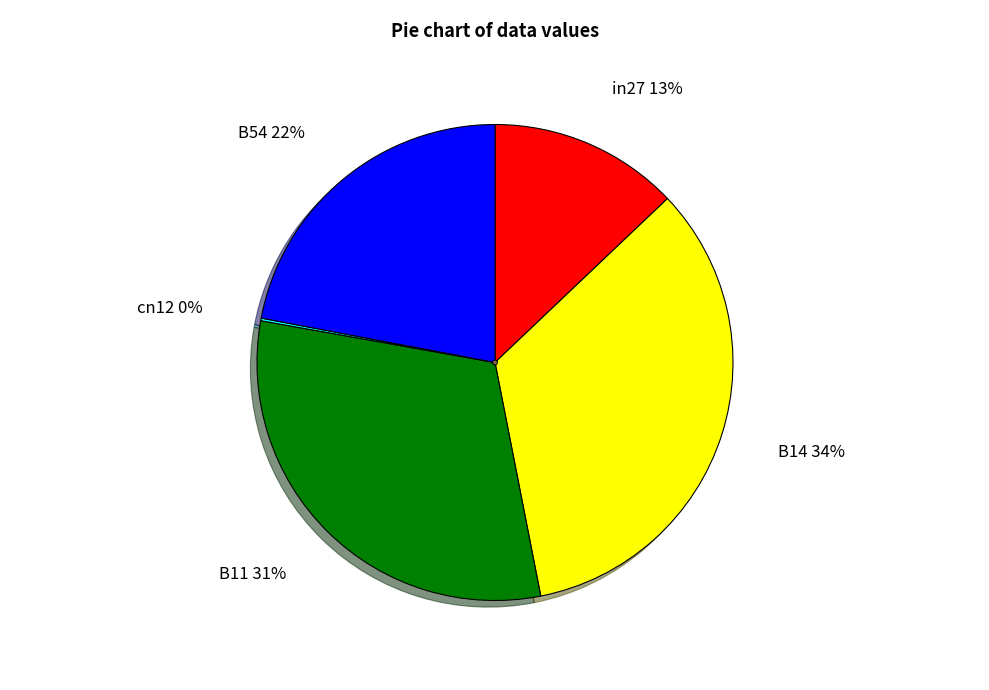

To the nearest percent, what is the difference between the largest and smallest slice percentages?

34%